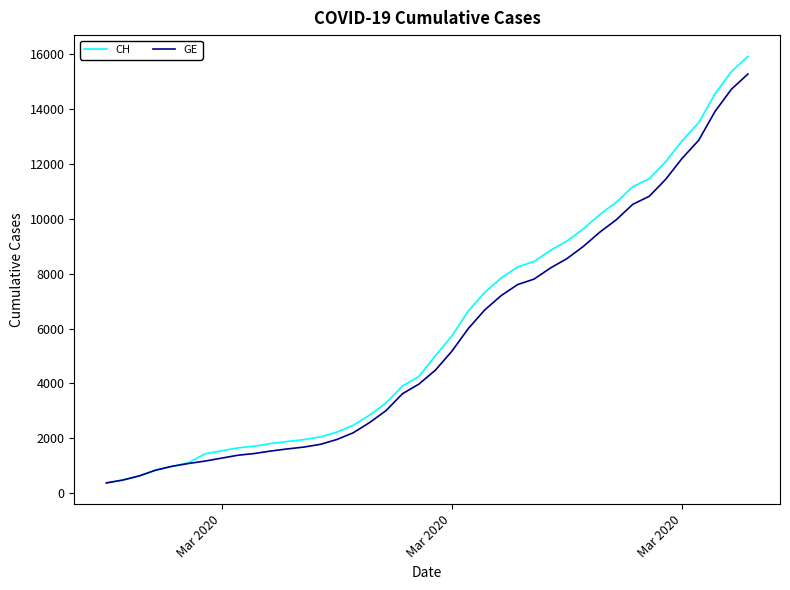

What is the minimum value for GE?

375